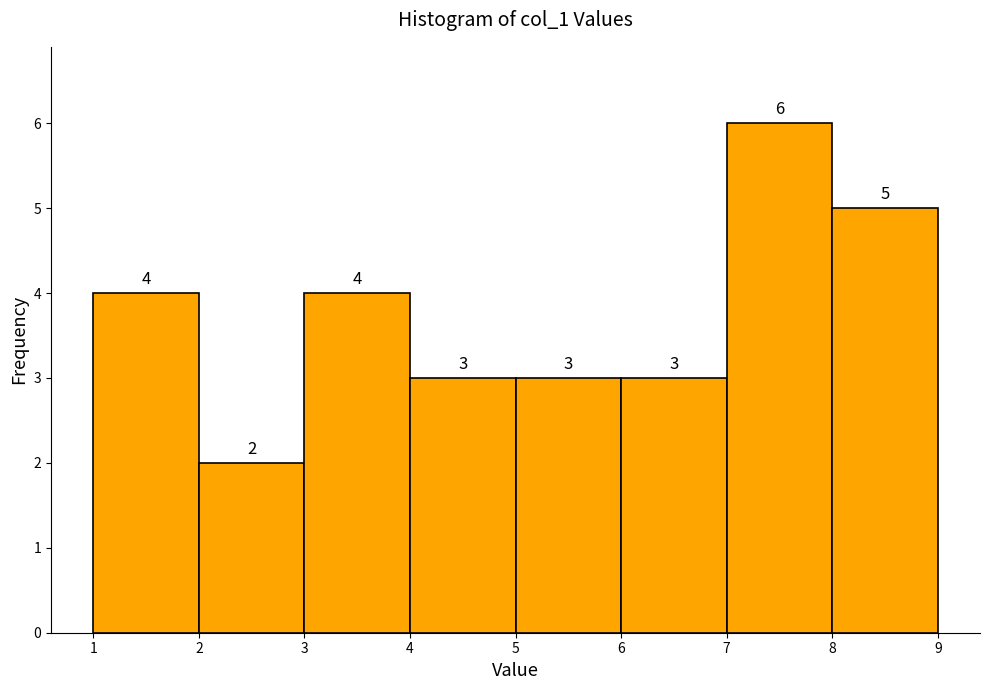

Reading left to right, transcribe this chart: for each bar, give the range it covers on the x-axis and its height.

1 to 2: 4
2 to 3: 2
3 to 4: 4
4 to 5: 3
5 to 6: 3
6 to 7: 3
7 to 8: 6
8 to 9: 5